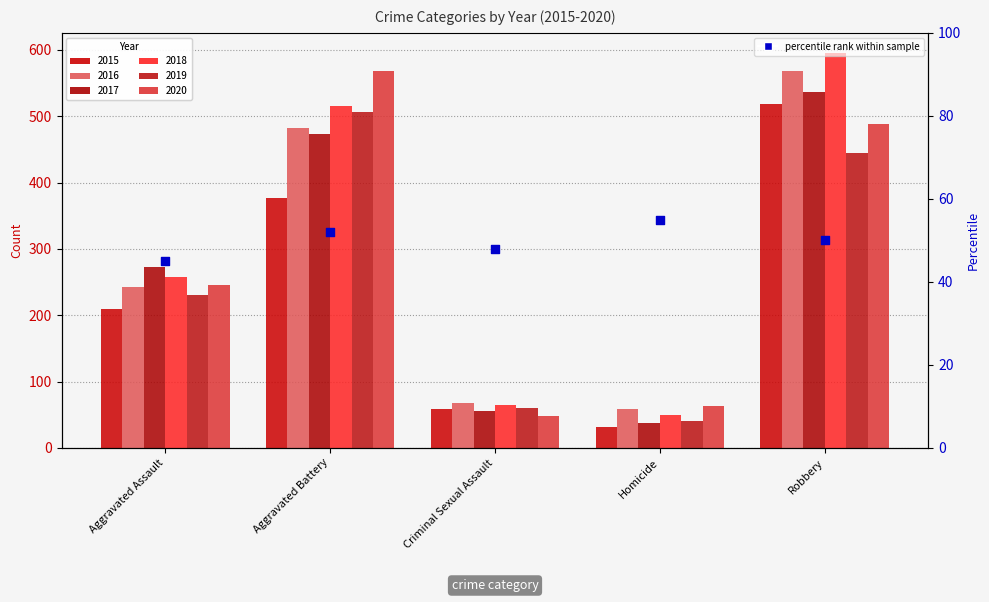

What is the change in value from Aggravated Battery to Robbery?

-2